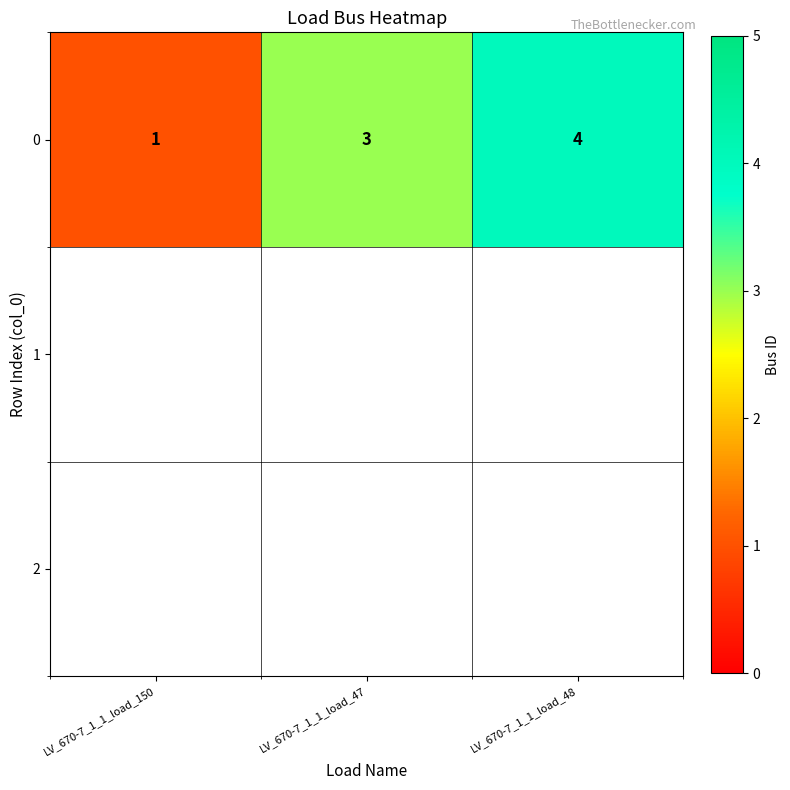

Rank the categories by value from highest to lowest.

LV_670-7_1_1_load_48, LV_670-7_1_1_load_47, LV_670-7_1_1_load_150